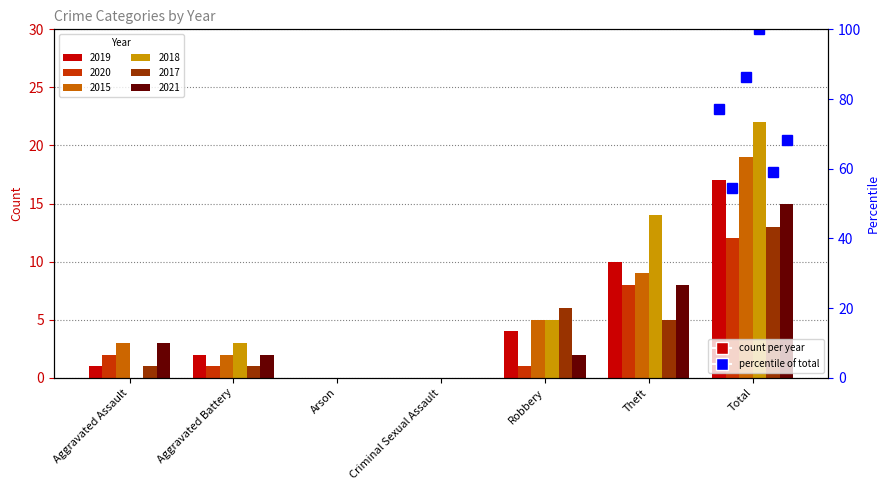

What is the difference between the maximum and second lowest values in the 2021 series?

15